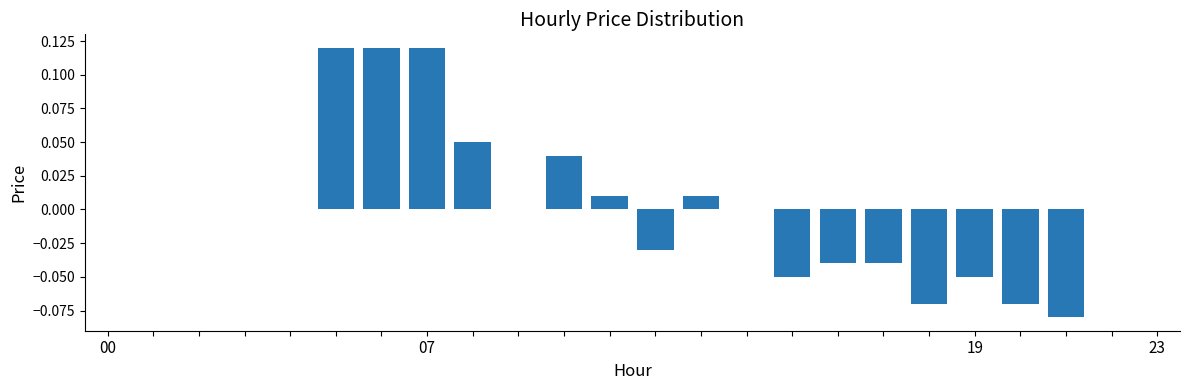

Count the number of data series in this chart.

1